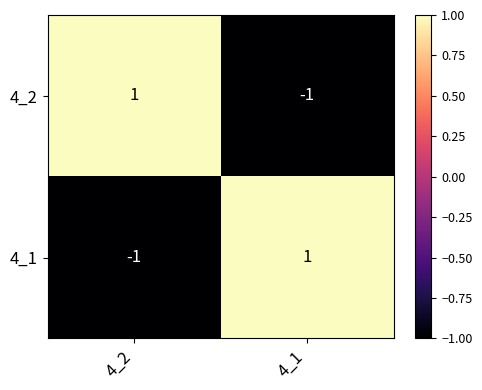

The value of 4_2 at 4_1 is 0. True or false?

False